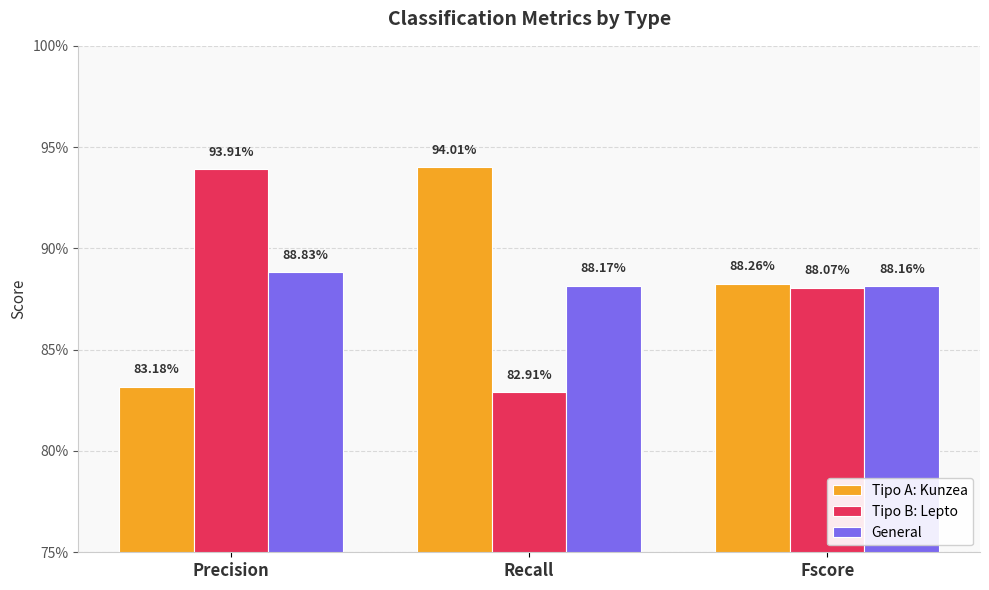

Reading left to right, extract all data points from this chart.

Tipo A: Kunzea: Precision=0.8	Recall=0.9	Fscore=0.9
Tipo B: Lepto: Precision=0.9	Recall=0.8	Fscore=0.9
General: Precision=0.9	Recall=0.9	Fscore=0.9